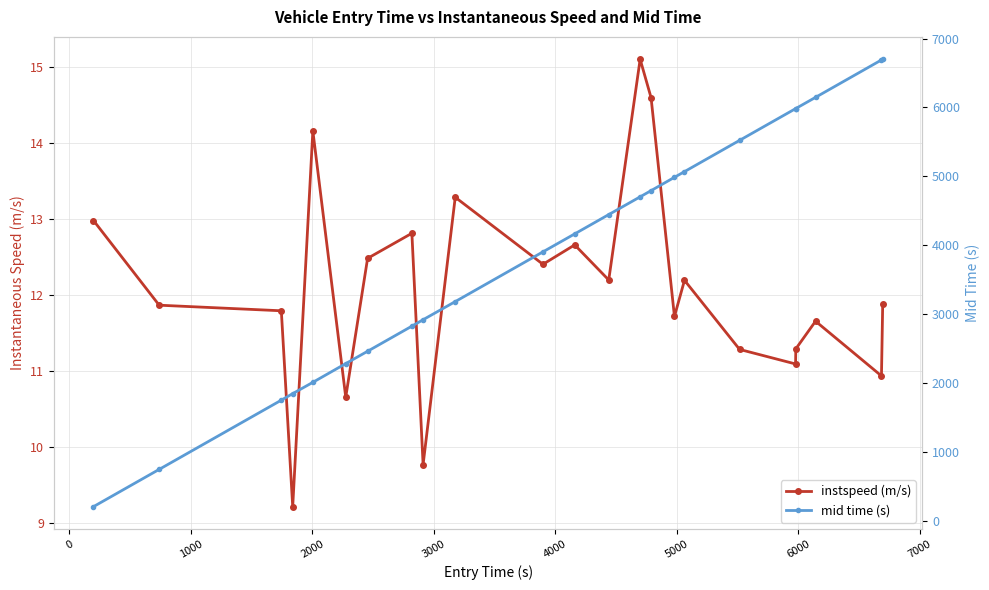

Rank the series by their average value, from lowest to highest.

instspeed (m/s), mid time (s)